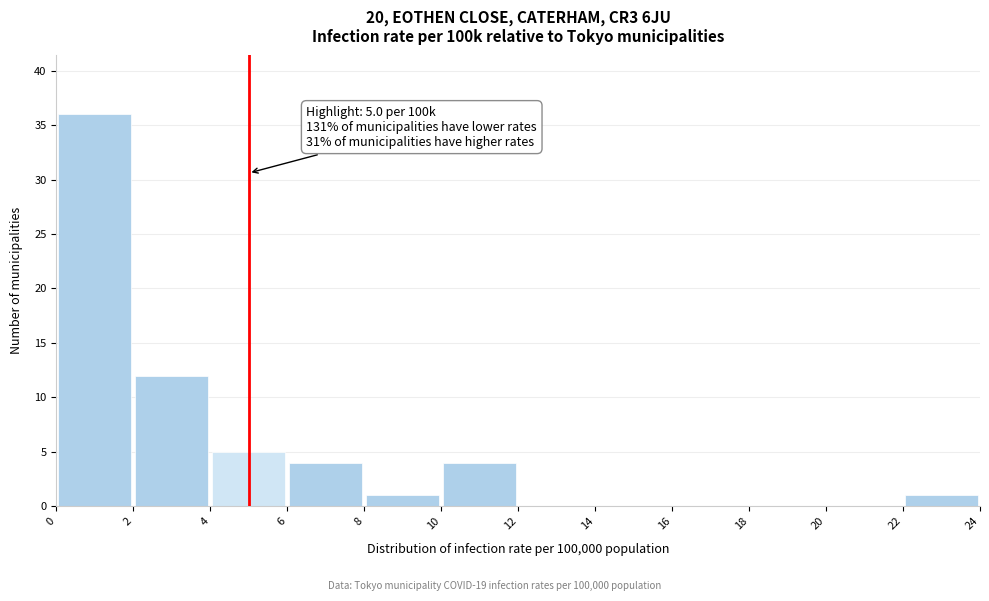

Over which range of the x-axis is the bar tallest?

0 to 2